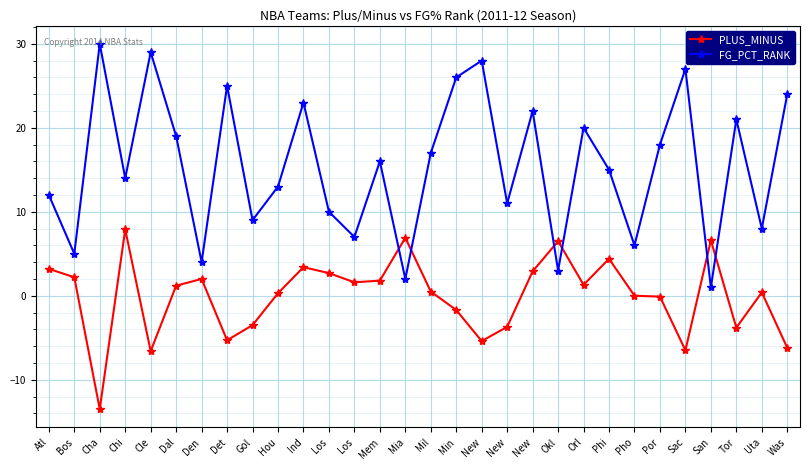

How many data points in PLUS_MINUS are above 1?

15